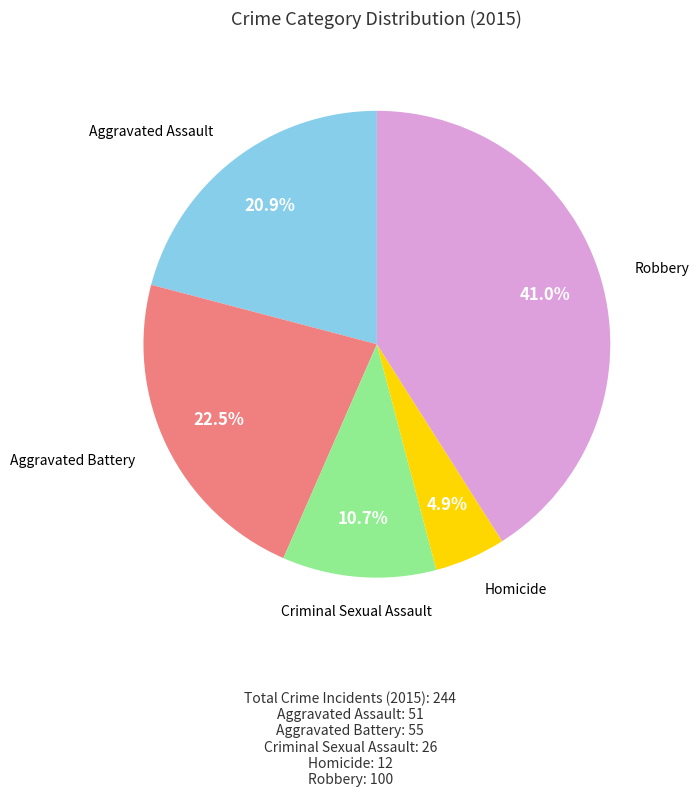

Is there any slice that represents more than half of the pie?

No